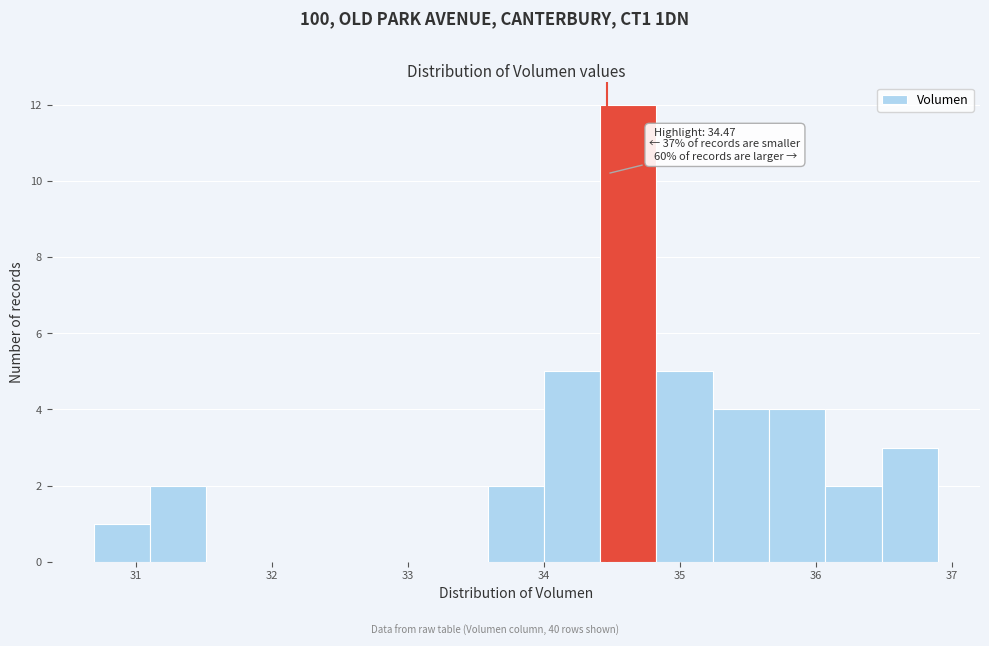

Over which range of the x-axis is the bar tallest?

34.4 to 34.8